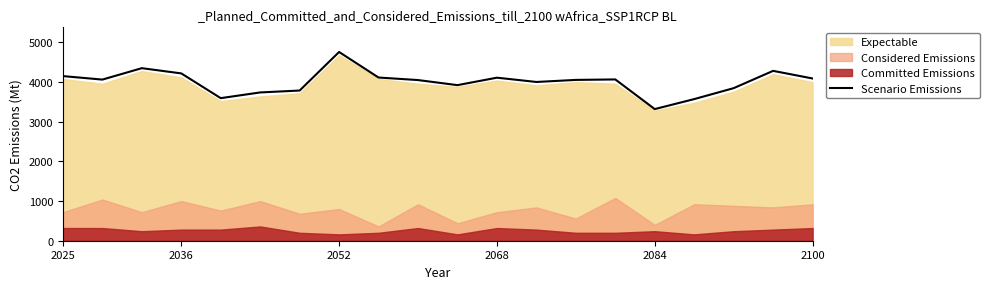

The value of Scenario Emissions at 2084 is 3320. True or false?

True